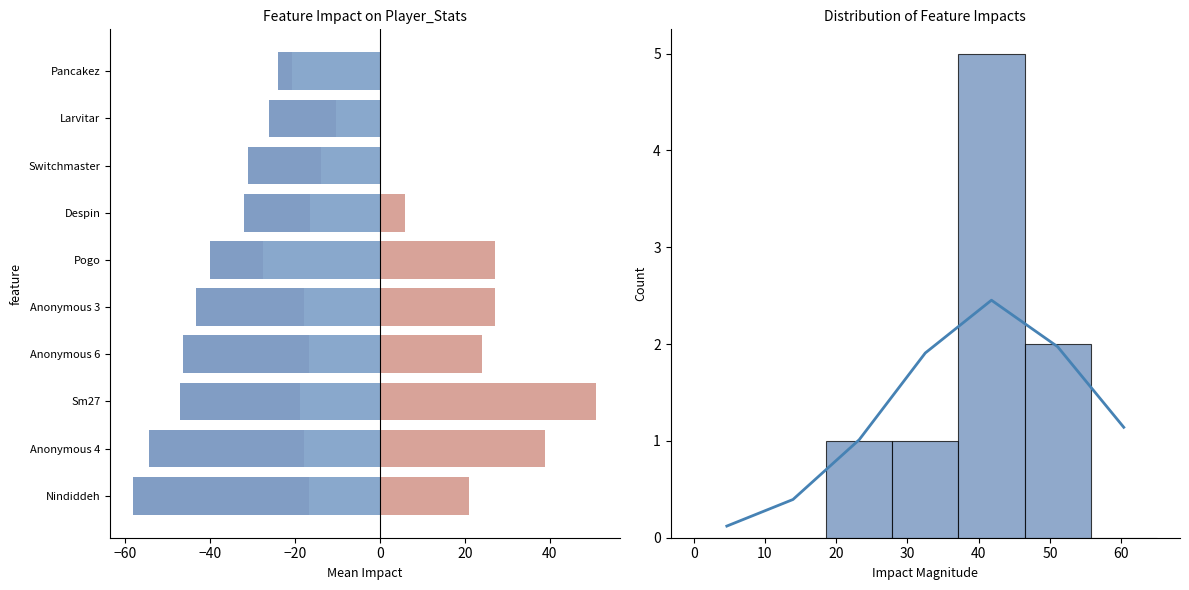

What is the spread (max minus min) of values at Anonymous 6?

70.5